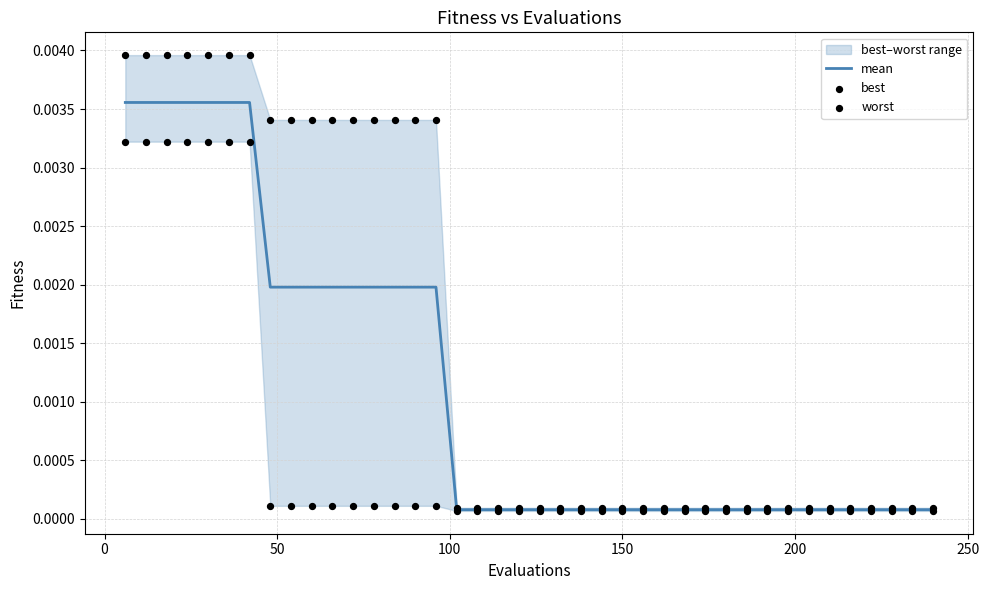

Which series has the widest spread of Y values?

worst